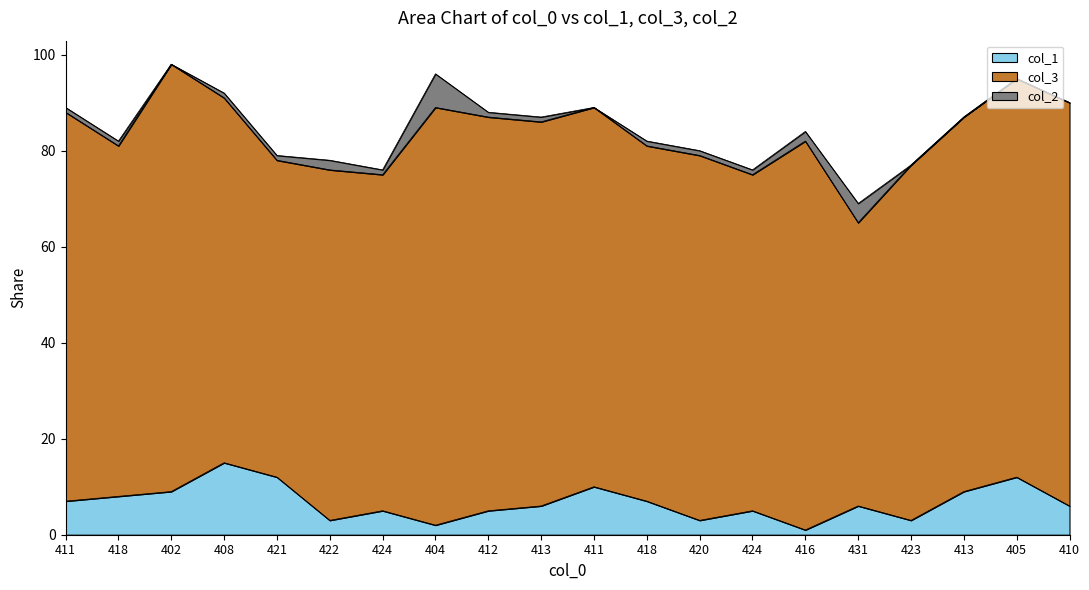

True or false: col_3 has a value of 119 at 404.

False